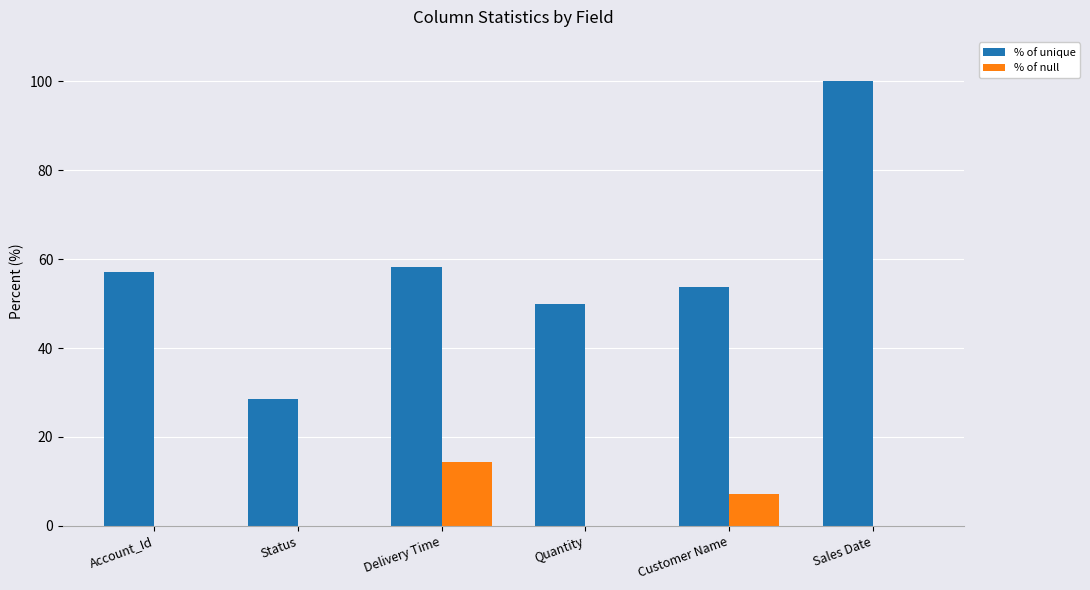

Which series has the largest total across all categories?

% of unique